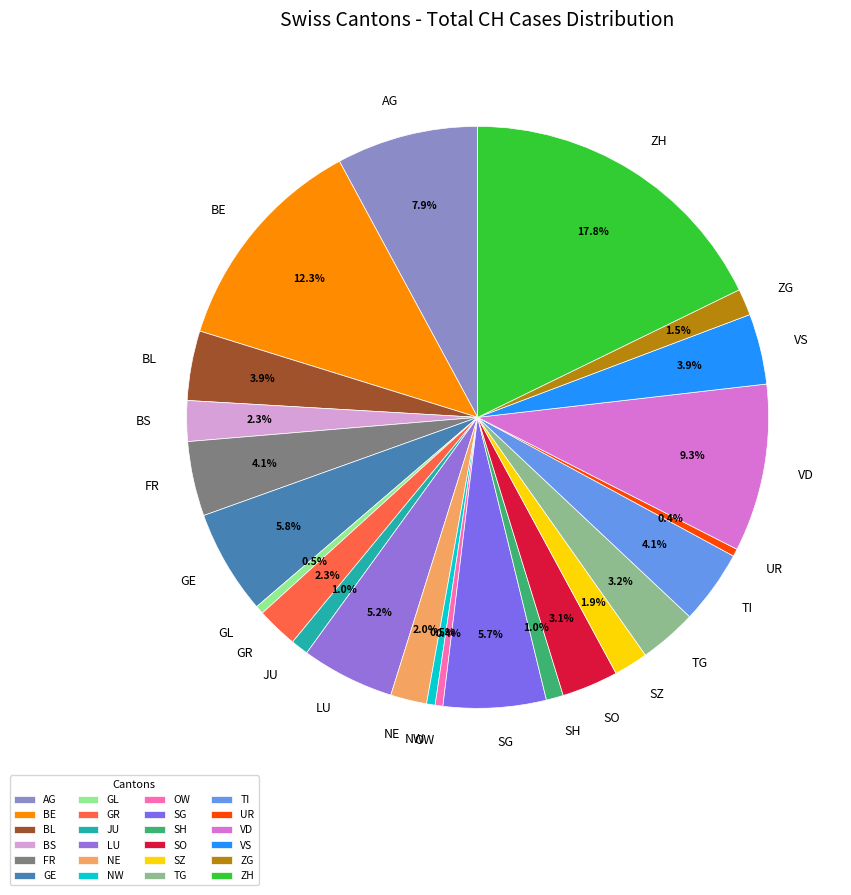

To the nearest percent, what is the difference between the VS and NE slice percentages?

2%